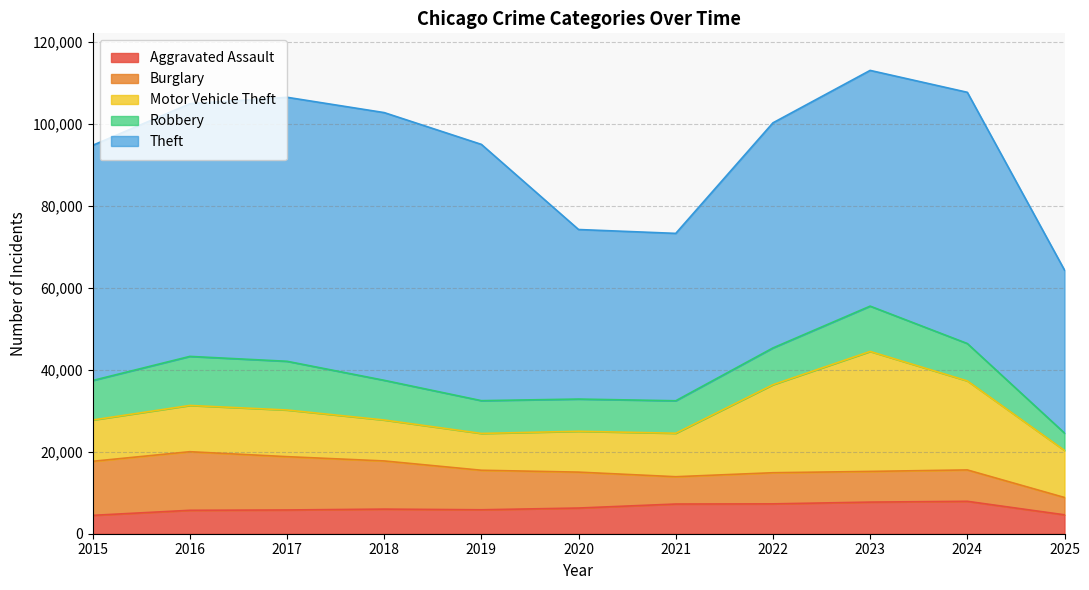

Reading left to right, what are all the values shown in this chart?

Aggravated Assault: 2015=4480	2016=5713	2017=5793	2018=6002	2019=5841	2020=6265	2021=7242	2022=7281	2023=7712	2024=7905	2025=4611
Burglary: 2015=13184	2016=14289	2017=13001	2018=11747	2019=9639	2020=8758	2021=6661	2022=7594	2023=7486	2024=7654	2025=4224
Motor Vehicle Theft: 2015=10068	2016=11285	2017=11380	2018=9985	2019=8978	2020=9962	2021=10605	2022=21472	2023=29255	2024=21709	2025=11477
Robbery: 2015=9638	2016=11960	2017=11881	2018=9681	2019=7995	2020=7855	2021=7920	2022=8964	2023=11052	2024=9116	2025=4232
Theft: 2015=57353	2016=61625	2017=64386	2018=65290	2019=62498	2020=41350	2021=40821	2022=54899	2023=57492	2024=61271	2025=39751